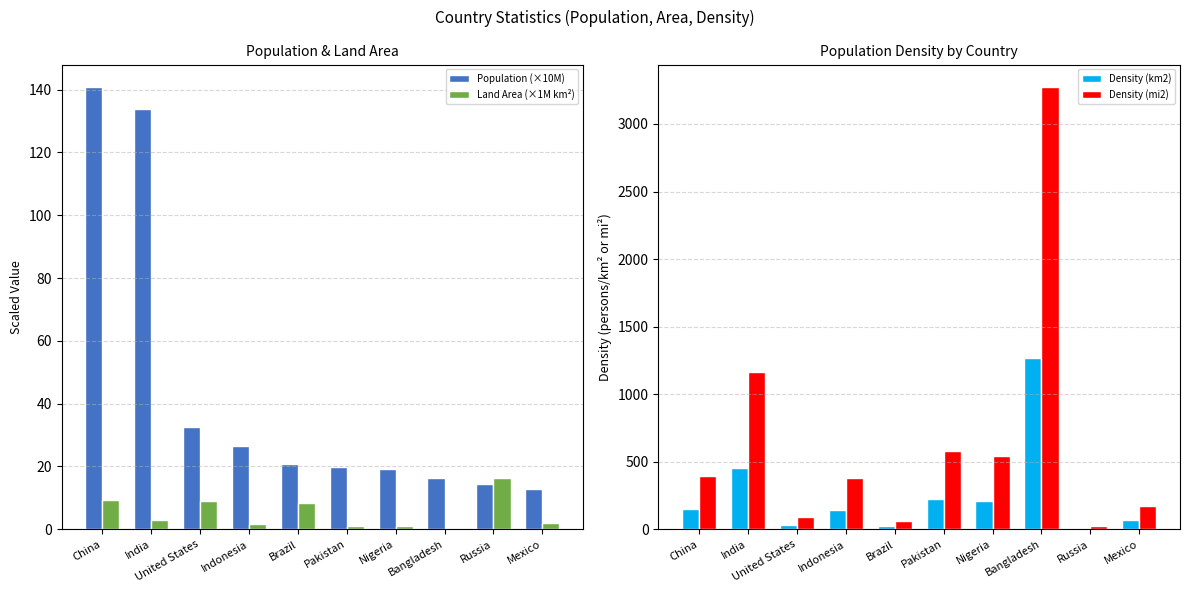

How many data points in Density (mi2) are less than 391?

5